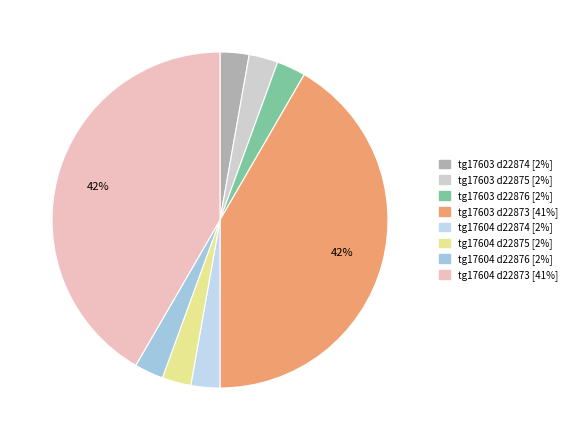

Rank the categories by value from lowest to highest.

17603 / dose_id 22874, 17603 / dose_id 22875, 17603 / dose_id 22876, 17604 / dose_id 22874, 17604 / dose_id 22875, 17604 / dose_id 22876, 17603 / dose_id 22873, 17604 / dose_id 22873